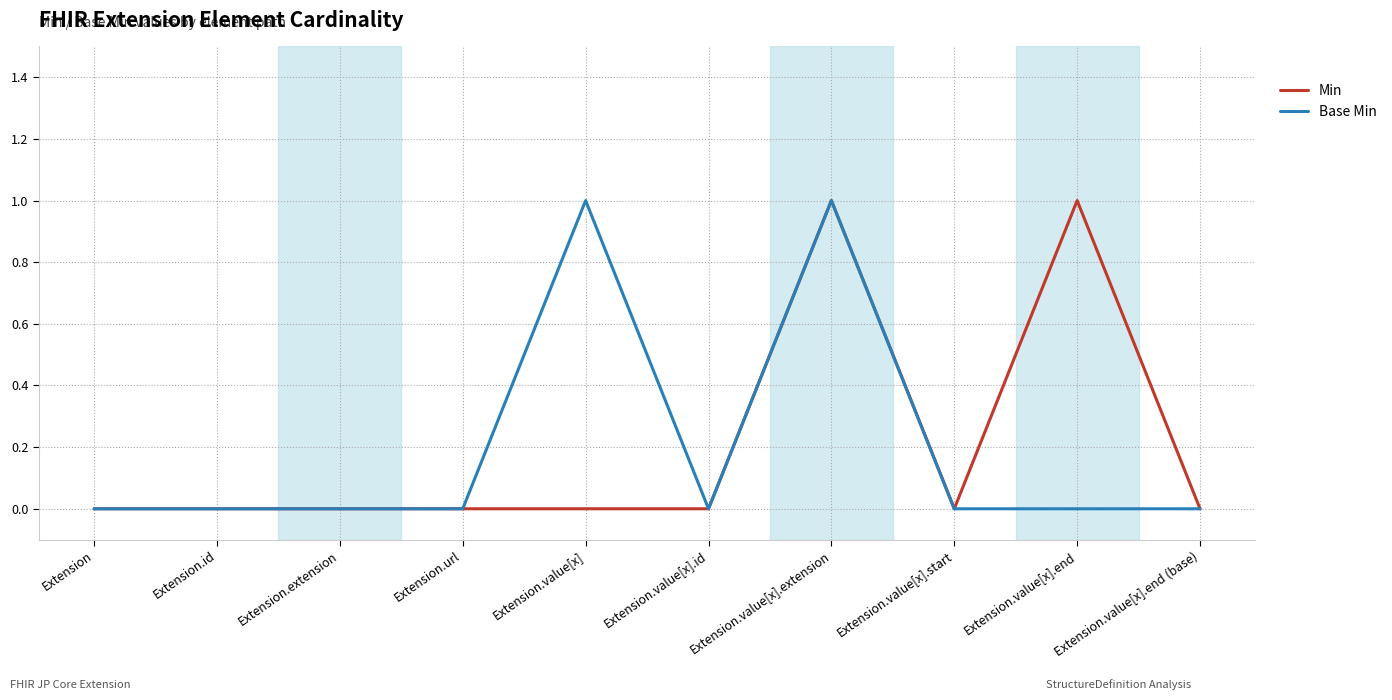

At which category is the sum across all series the highest?

Extension.value[x].extension